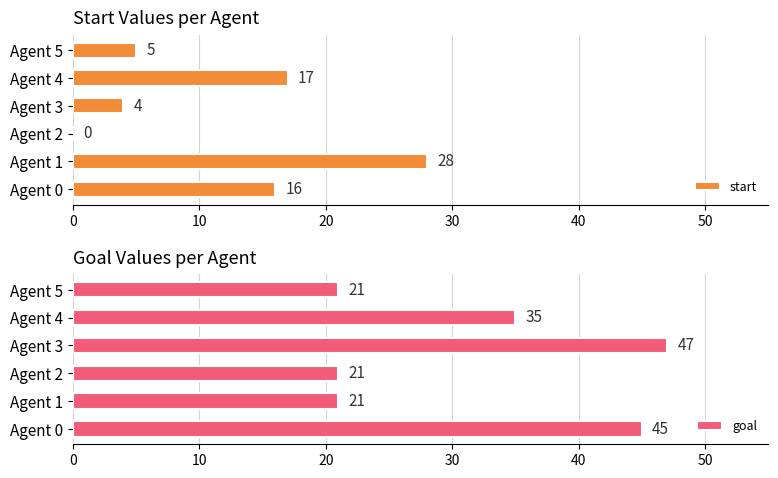

What is the sum of the start values at Agent 5 and Agent 0?

21